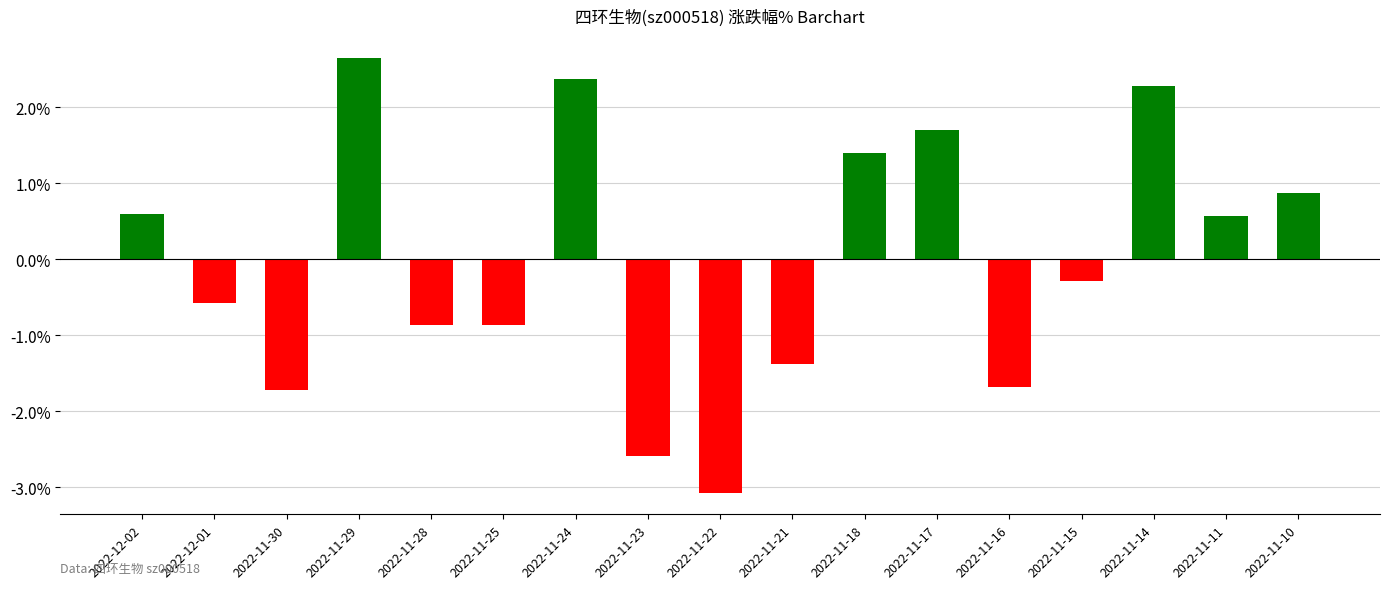

What is the change in value from 2022-12-02 to 2022-12-01?

-1.2